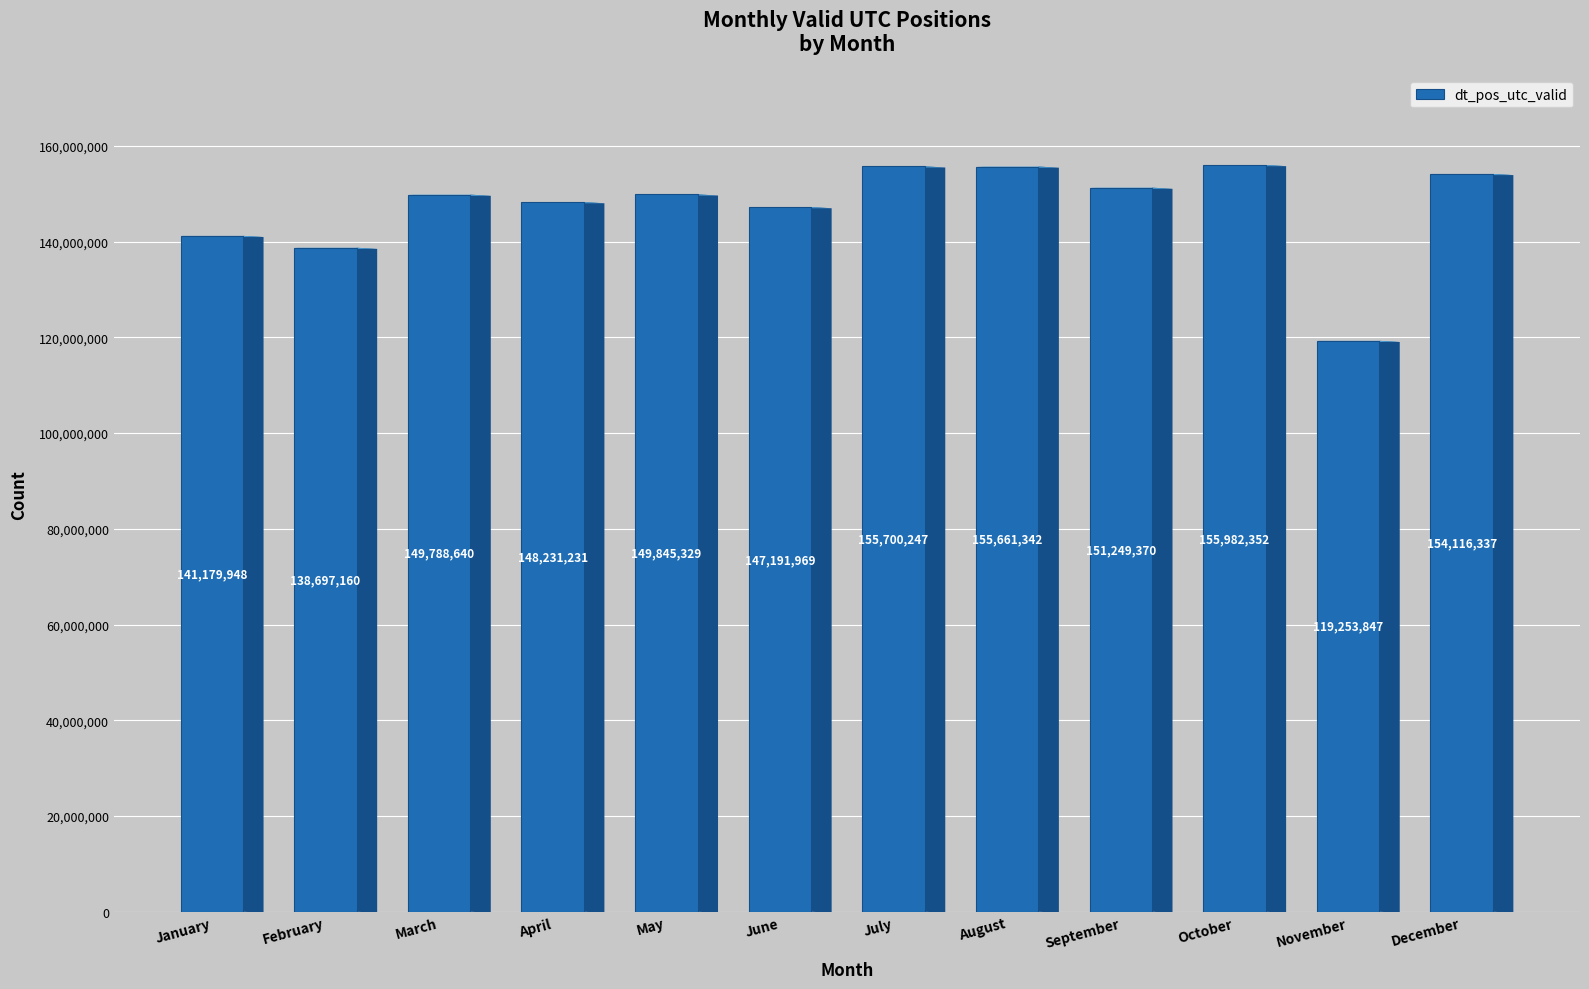

Which category has the highest value across all series?

October